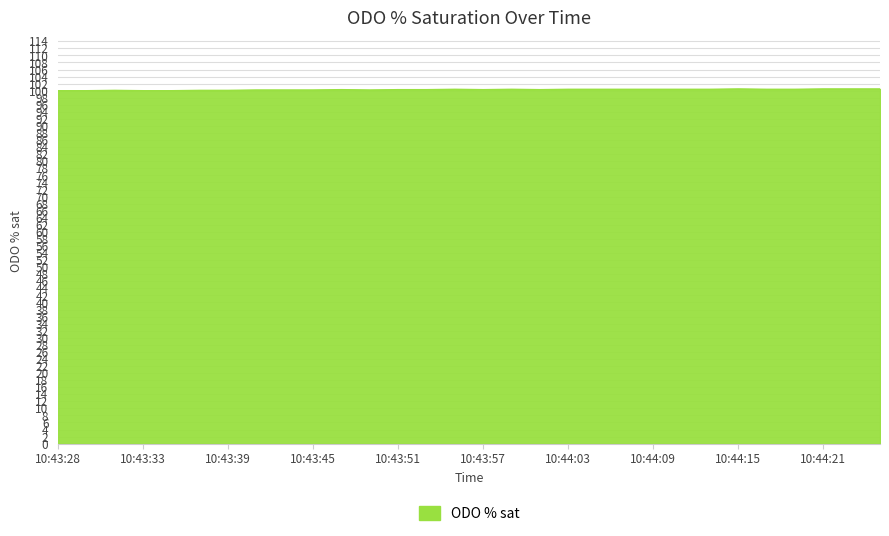

What is the minimum value shown in the chart?

100.0